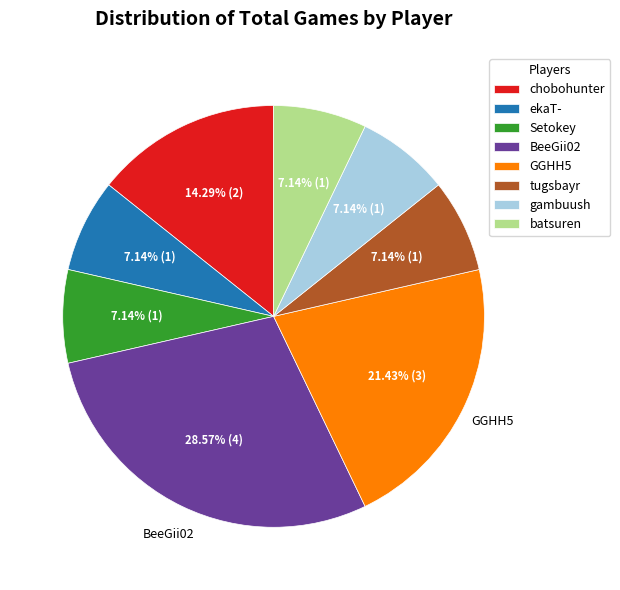

To the nearest percent, what percentage of the pie is GGHH5?

21%